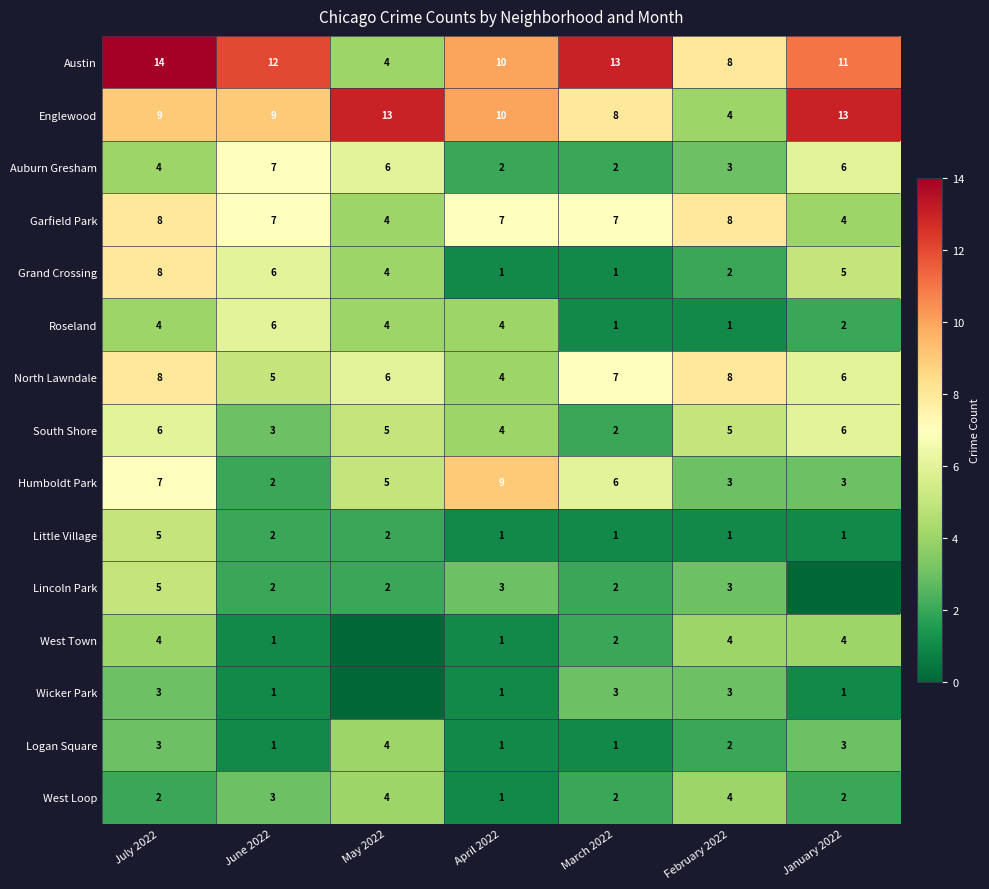

The Roseland series shows 2 at July 2022. True or false?

False